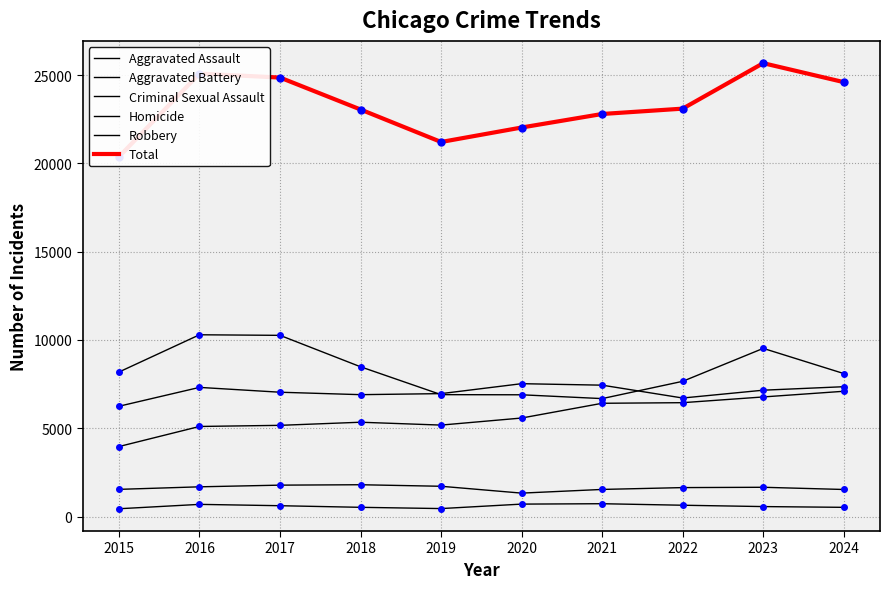

True or false: Aggravated Battery and Criminal Sexual Assault cross at least once.

False